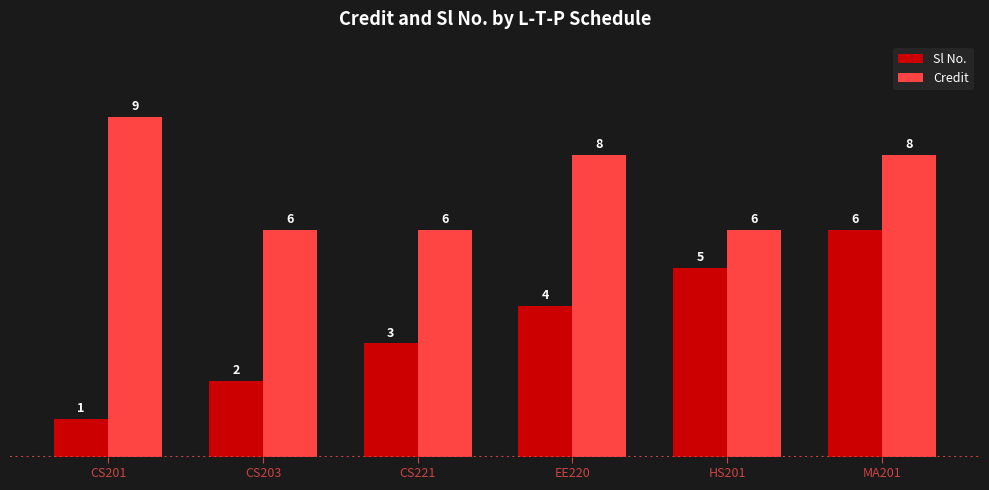

Which series changed the most between CS221 and MA201?

Sl No.